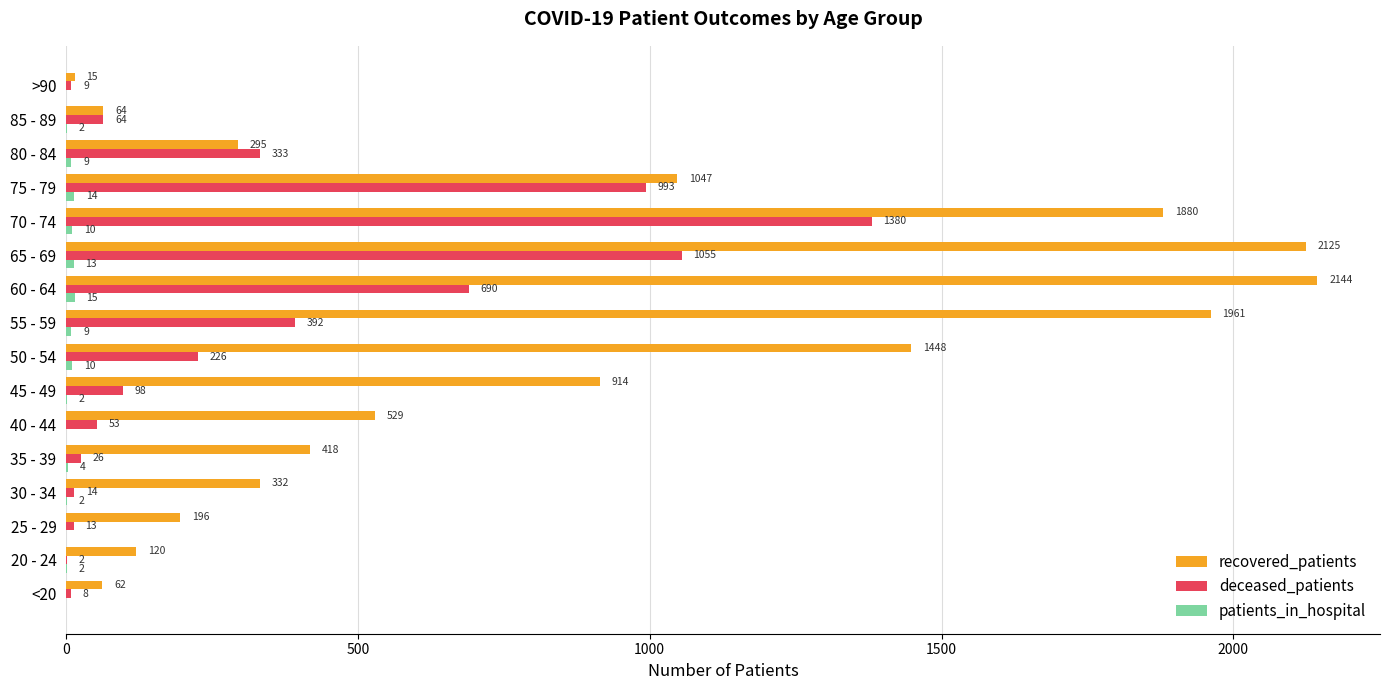

Which series changed the most between <20 and 85 - 89?

deceased_patients